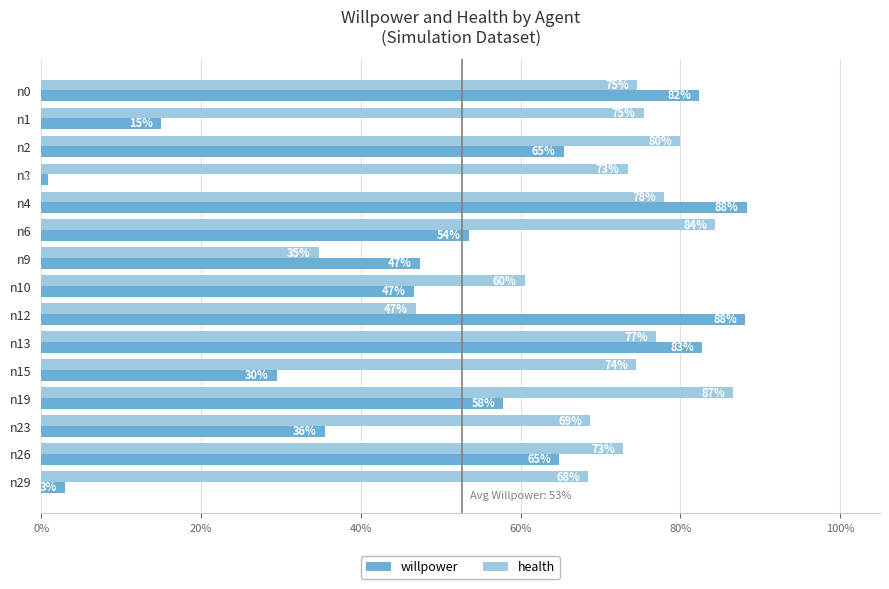

Reading left to right, extract all data points from this chart.

willpower: 0.8	0.1	0.7	0.0	0.9	0.5	0.5	0.5	0.9	0.8	0.3	0.6	0.4	0.6	0.0
health: 0.7	0.8	0.8	0.7	0.8	0.8	0.3	0.6	0.5	0.8	0.7	0.9	0.7	0.7	0.7